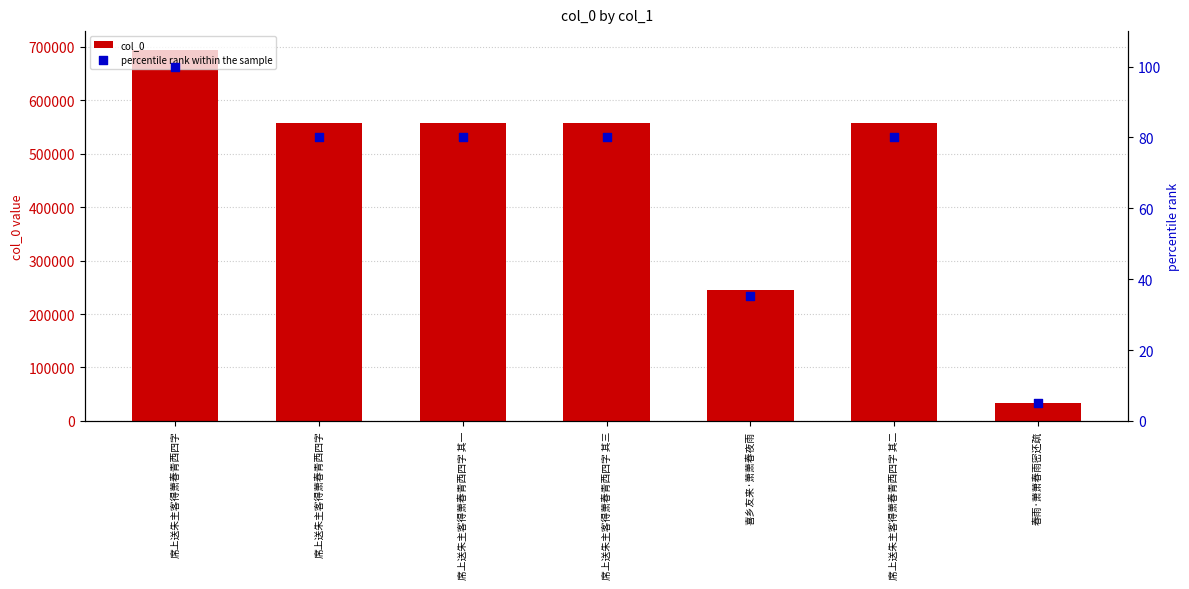

Which series contains the highest Y value?

col_0